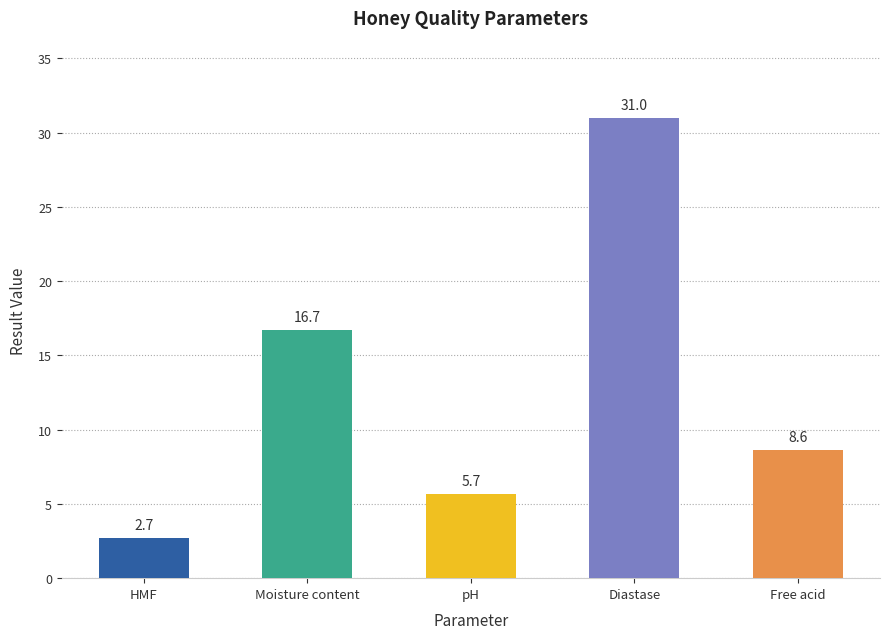

Is it true that the value at Free acid is 4.6?

False